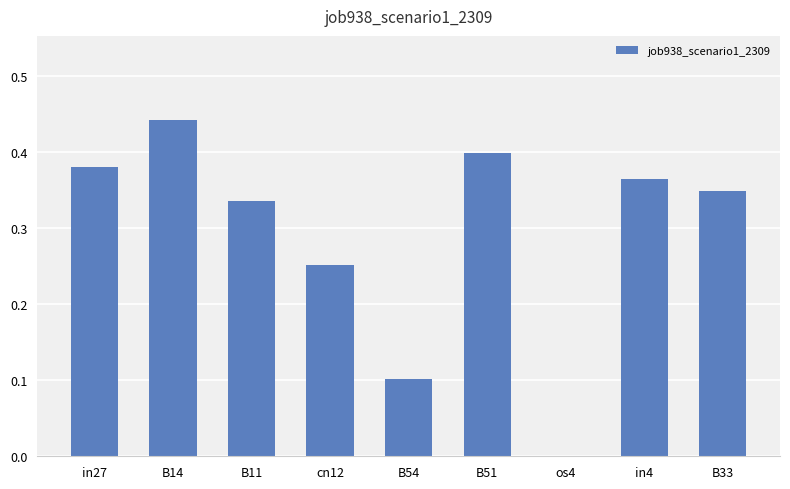

What is the difference between the values at cn12 and B33?

0.1